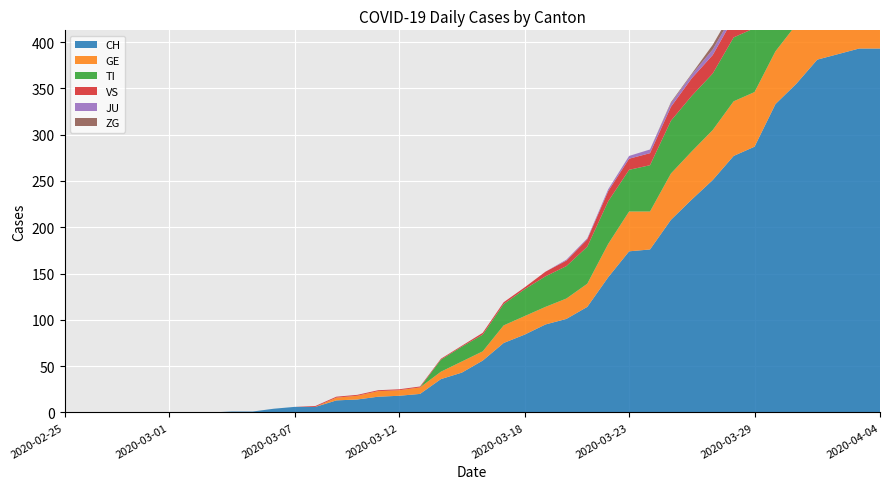

Reading left to right, transcribe all the data shown in this chart.

CH: 2020-02-25=0	2020-02-26=0	2020-02-27=0	2020-02-28=0	2020-02-29=0	2020-03-01=0	2020-03-02=0	2020-03-03=0	2020-03-04=1	2020-03-05=1	2020-03-06=4	2020-03-07=6	2020-03-08=6	2020-03-09=13	2020-03-10=14	2020-03-11=17	2020-03-12=18	2020-03-13=20	2020-03-14=36	2020-03-15=43	2020-03-16=56	2020-03-17=75	2020-03-18=84	2020-03-19=95	2020-03-20=101	2020-03-21=114	2020-03-22=146	2020-03-23=174	2020-03-24=176	2020-03-25=208	2020-03-26=230	2020-03-27=251	2020-03-28=277	2020-03-29=287	2020-03-30=333	2020-03-31=355	2020-04-01=381	2020-04-02=387	2020-04-03=393	2020-04-04=393
GE: 2020-02-25=0	2020-02-26=0	2020-02-27=0	2020-02-28=0	2020-02-29=0	2020-03-01=0	2020-03-02=0	2020-03-03=0	2020-03-04=0	2020-03-05=0	2020-03-06=0	2020-03-07=0	2020-03-08=0	2020-03-09=3	2020-03-10=4	2020-03-11=6	2020-03-12=6	2020-03-13=7	2020-03-14=8	2020-03-15=12	2020-03-16=10	2020-03-17=19	2020-03-18=20	2020-03-19=19	2020-03-20=22	2020-03-21=25	2020-03-22=36	2020-03-23=43	2020-03-24=41	2020-03-25=50	2020-03-26=52	2020-03-27=54	2020-03-28=59	2020-03-29=59	2020-03-30=57	2020-03-31=64	2020-04-01=64	2020-04-02=62	2020-04-03=65	2020-04-04=61
TI: 2020-02-25=0	2020-02-26=0	2020-02-27=0	2020-02-28=0	2020-02-29=0	2020-03-01=0	2020-03-02=0	2020-03-03=0	2020-03-04=0	2020-03-05=0	2020-03-06=0	2020-03-07=0	2020-03-08=0	2020-03-09=0	2020-03-10=0	2020-03-11=0	2020-03-12=0	2020-03-13=0	2020-03-14=13	2020-03-15=16	2020-03-16=18	2020-03-17=23	2020-03-18=29	2020-03-19=33	2020-03-20=35	2020-03-21=40	2020-03-22=46	2020-03-23=45	2020-03-24=50	2020-03-25=57	2020-03-26=60	2020-03-27=61	2020-03-28=69	2020-03-29=69	2020-03-30=75	2020-03-31=74	2020-04-01=76	2020-04-02=75	2020-04-03=75	2020-04-04=72
VS: 2020-02-25=0	2020-02-26=0	2020-02-27=0	2020-02-28=0	2020-02-29=0	2020-03-01=0	2020-03-02=0	2020-03-03=0	2020-03-04=0	2020-03-05=0	2020-03-06=0	2020-03-07=0	2020-03-08=1	2020-03-09=1	2020-03-10=1	2020-03-11=1	2020-03-12=1	2020-03-13=1	2020-03-14=1	2020-03-15=1	2020-03-16=2	2020-03-17=2	2020-03-18=2	2020-03-19=5	2020-03-20=6	2020-03-21=8	2020-03-22=11	2020-03-23=12	2020-03-24=13	2020-03-25=15	2020-03-26=19	2020-03-27=20	2020-03-28=21	2020-03-29=22	2020-03-30=25	2020-03-31=24	2020-04-01=26	2020-04-02=28	2020-04-03=26	2020-04-04=28
JU: 2020-02-25=0	2020-02-26=0	2020-02-27=0	2020-02-28=0	2020-02-29=0	2020-03-01=0	2020-03-02=0	2020-03-03=0	2020-03-04=0	2020-03-05=0	2020-03-06=0	2020-03-07=0	2020-03-08=0	2020-03-09=0	2020-03-10=0	2020-03-11=0	2020-03-12=0	2020-03-13=0	2020-03-14=0	2020-03-15=0	2020-03-16=0	2020-03-17=0	2020-03-18=0	2020-03-19=0	2020-03-20=1	2020-03-21=1	2020-03-22=2	2020-03-23=3	2020-03-24=4	2020-03-25=4	2020-03-26=4	2020-03-27=6	2020-03-28=5	2020-03-29=5	2020-03-30=5	2020-03-31=5	2020-04-01=5	2020-04-02=3	2020-04-03=3	2020-04-04=3
ZG: 2020-02-25=0	2020-02-26=0	2020-02-27=0	2020-02-28=0	2020-02-29=0	2020-03-01=0	2020-03-02=0	2020-03-03=0	2020-03-04=0	2020-03-05=0	2020-03-06=0	2020-03-07=0	2020-03-08=0	2020-03-09=0	2020-03-10=0	2020-03-11=0	2020-03-12=0	2020-03-13=0	2020-03-14=0	2020-03-15=0	2020-03-16=0	2020-03-17=0	2020-03-18=0	2020-03-19=0	2020-03-20=0	2020-03-21=0	2020-03-22=0	2020-03-23=0	2020-03-24=0	2020-03-25=1	2020-03-26=1	2020-03-27=5	2020-03-28=5	2020-03-29=5	2020-03-30=5	2020-03-31=6	2020-04-01=5	2020-04-02=5	2020-04-03=7	2020-04-04=7